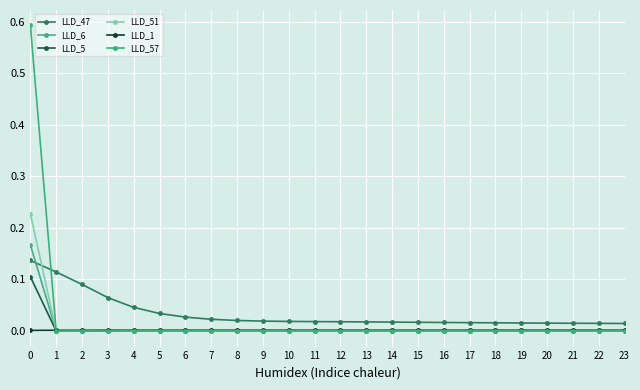

How many series are shown in this chart?

6